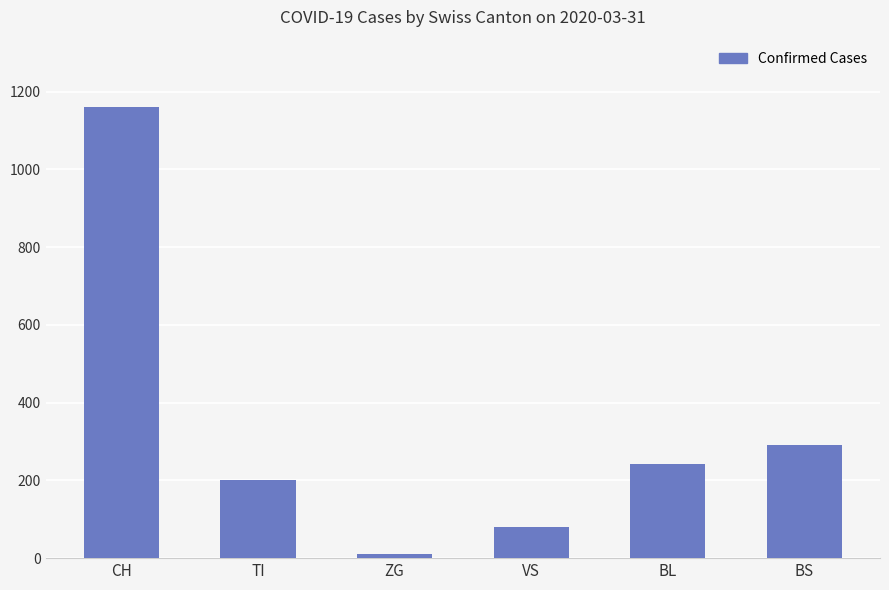

The chart shows a value of 95 at TI. True or false?

False